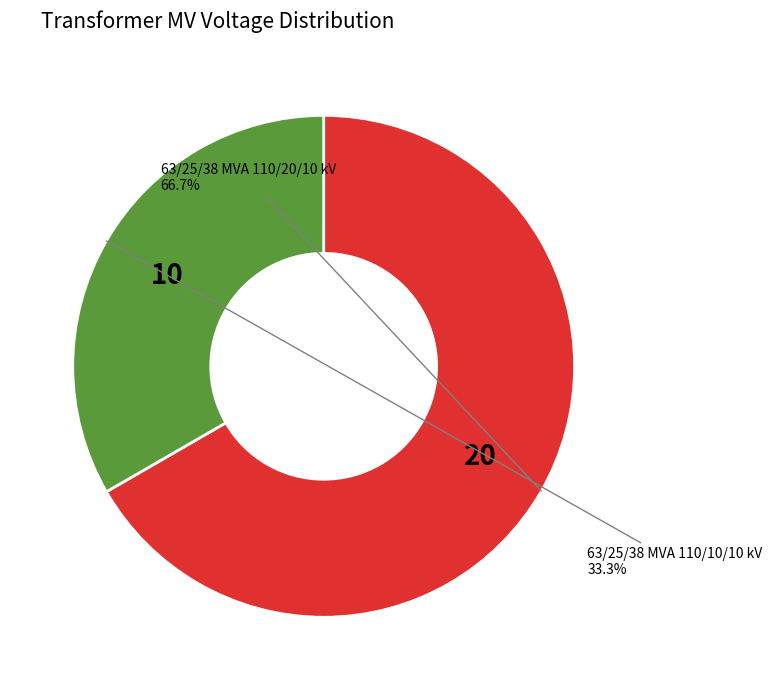

How many slices are in this pie chart?

2